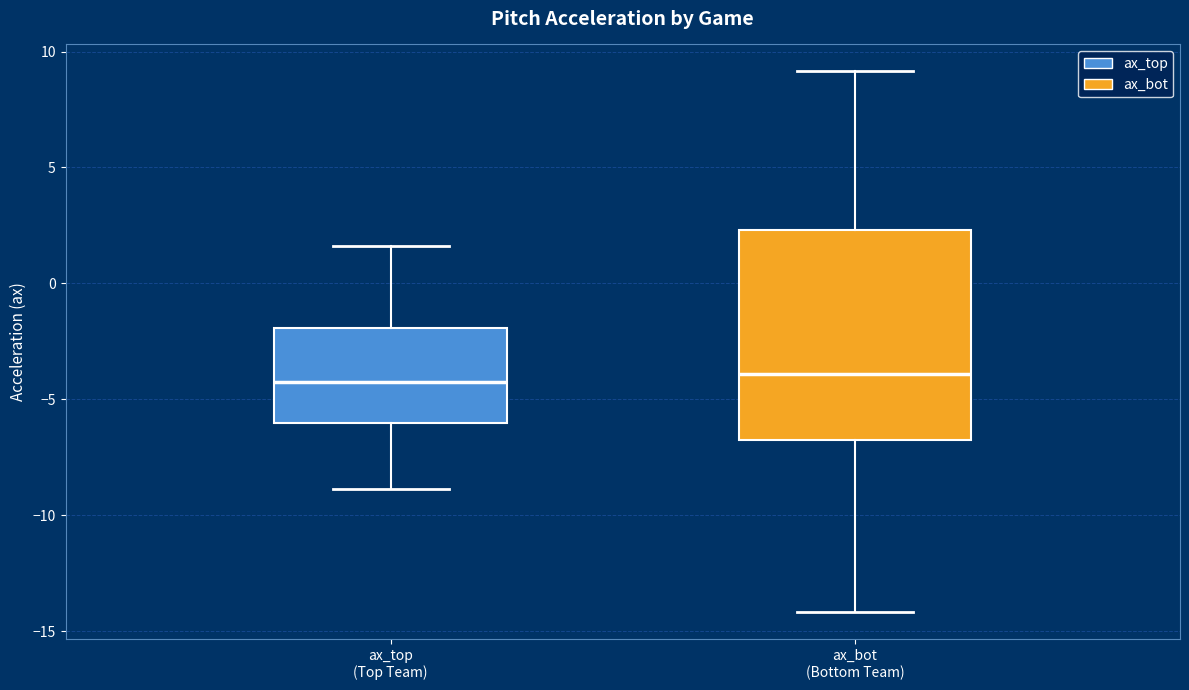

Reading left to right, transcribe this box plot: for each box, give where its median line is, the range the box spans, and where its two whiskers end, as read against the y-axis. The values are not printed on the chart, so give them approximately, as read against the axis.

ax_top (Top Team): median -4.5, box -6.0 to -2.0, whiskers -9.0 to 1.5
ax_bot (Bottom Team): median -4.0, box -7.0 to 2.5, whiskers -14.0 to 9.0